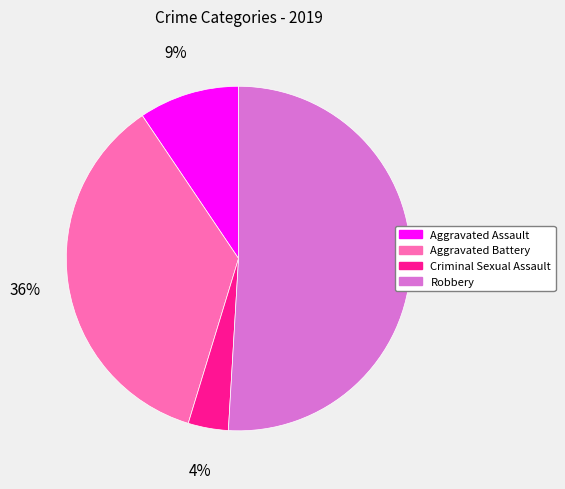

Is there a majority slice in this chart?

Yes